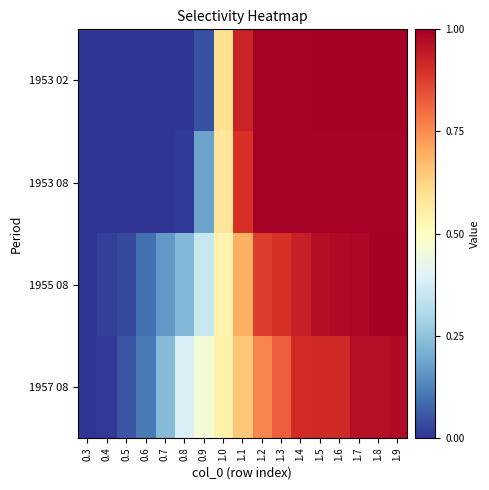

At which category is the sum across all series the highest?

1.9